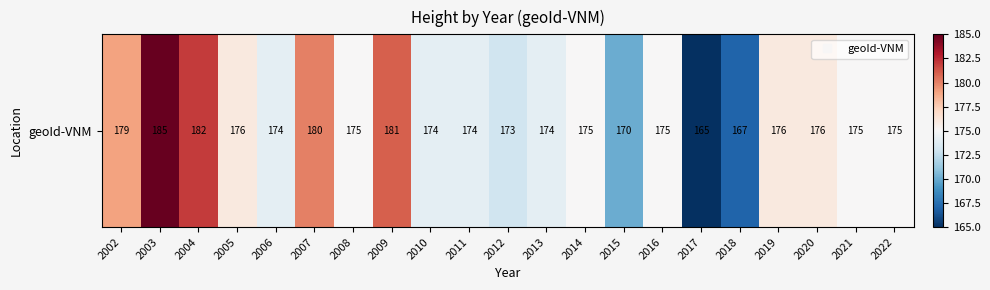

What is the difference between the maximum and minimum values?

20